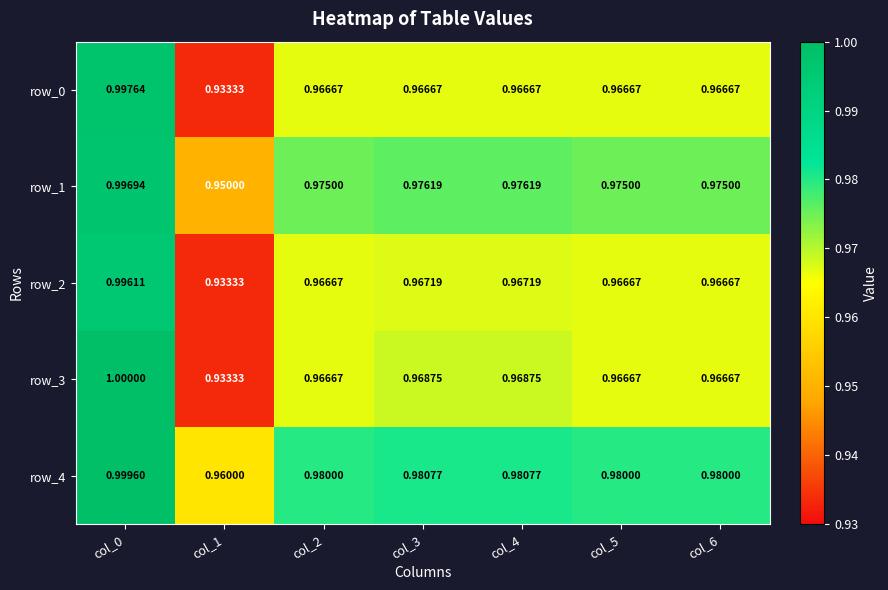

True or false: row_0 has a value of 0.3 at col_3.

False